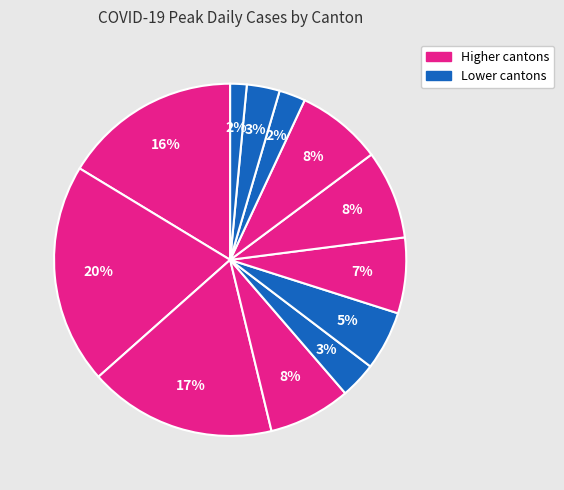

Count the number of slices in the pie.

12